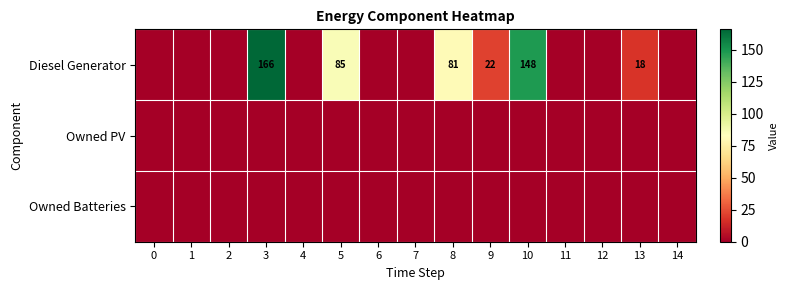

At how many categories does at least one series exceed 83?

3